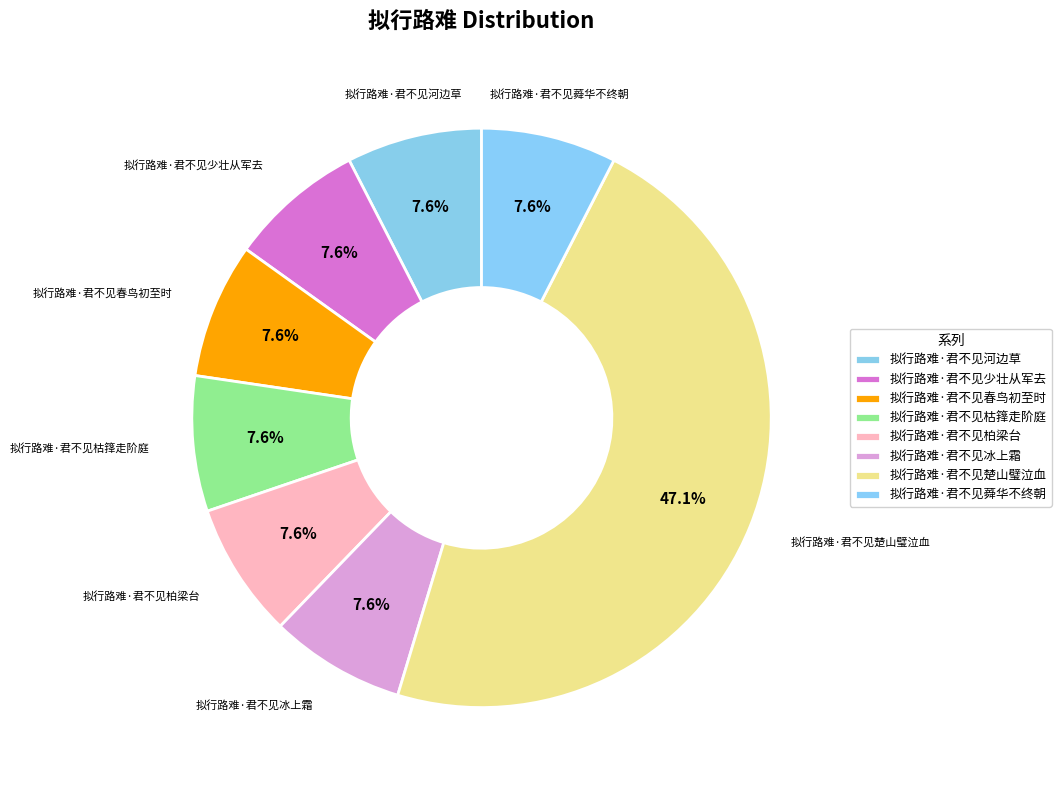

To the nearest percent, what percentage of the pie is 拟行路难·君不见春鸟初至时?

8%